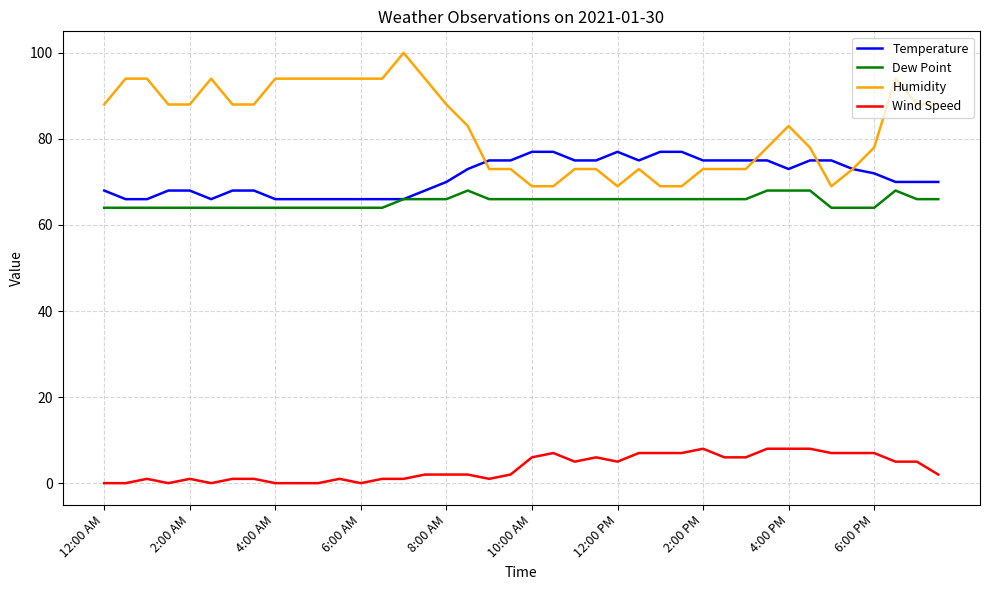

Which series has the widest spread of values?

Humidity